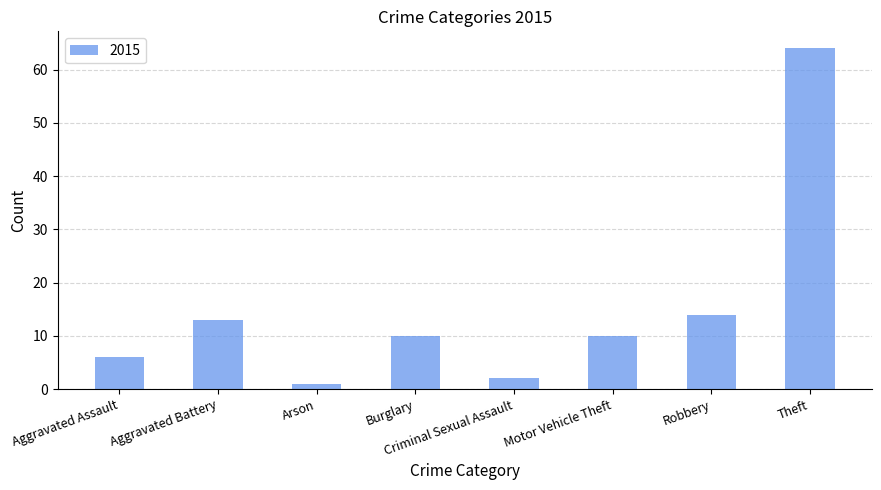

What is the label of the 8th bar from the left?

Theft